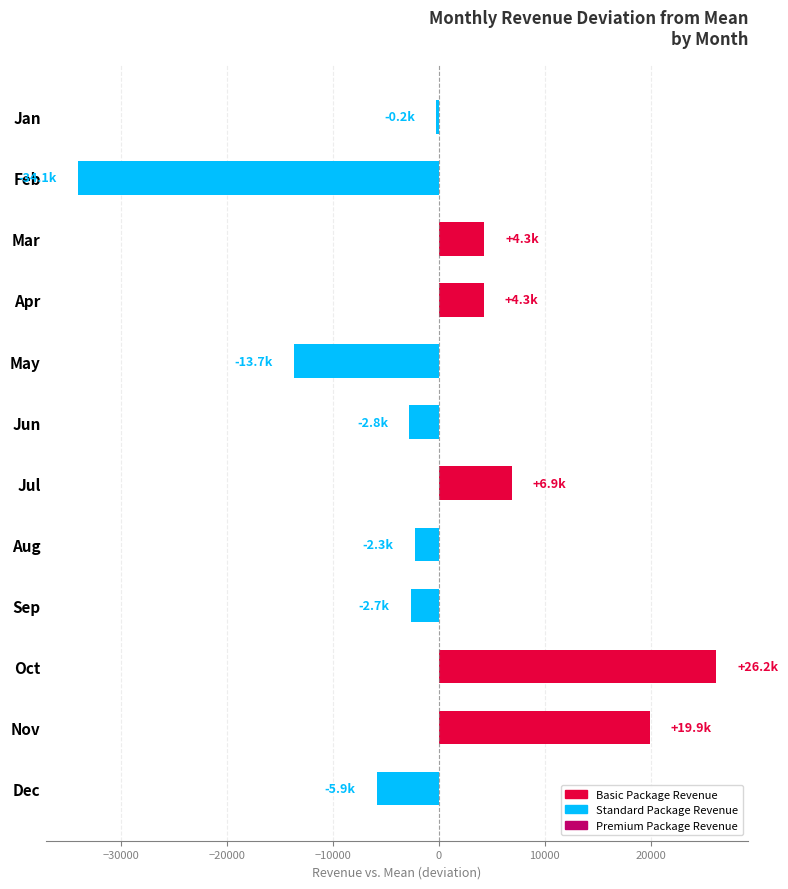

The chart shows a value of 8530.2 at Oct. True or false?

False